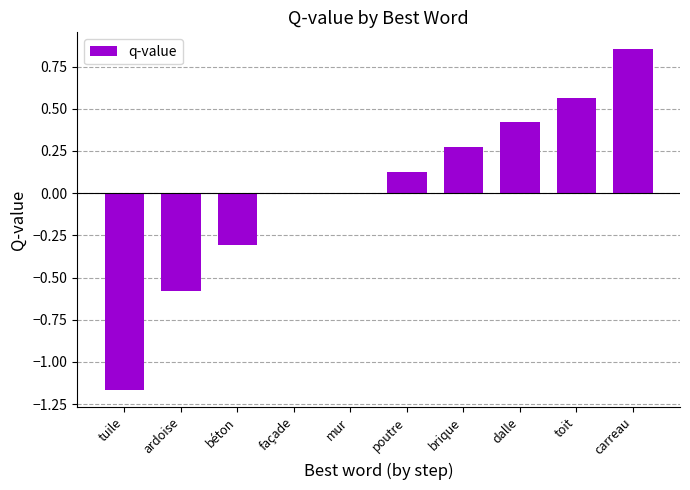

What is the sum of all values?

0.2